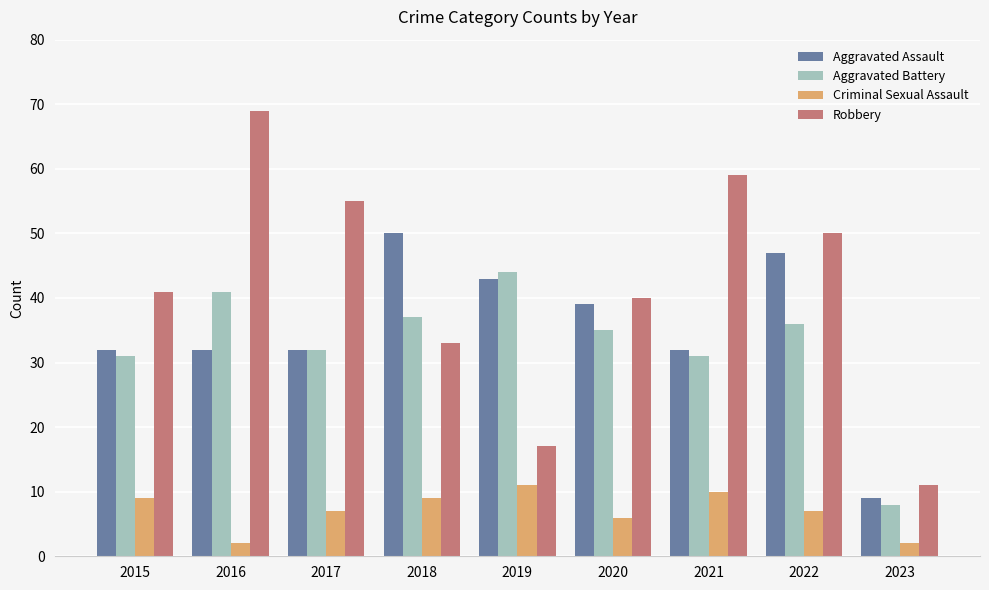

What is the difference between the second highest and second lowest values in the Criminal Sexual Assault series?

8